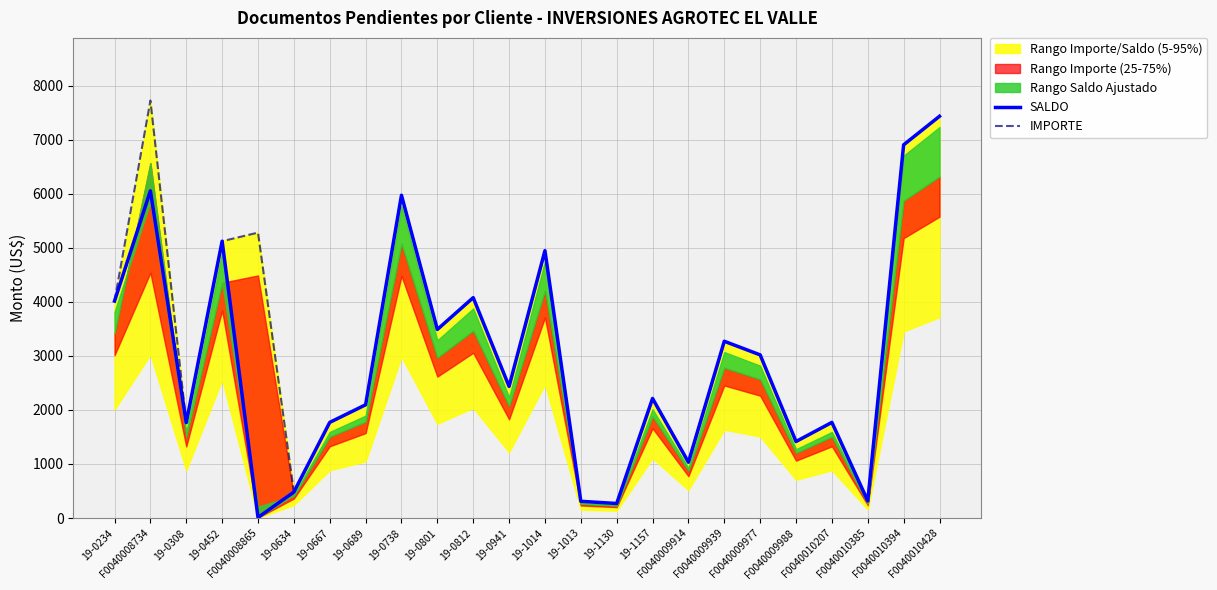

The SALDO series shows 978.4 at F0040009988. True or false?

False